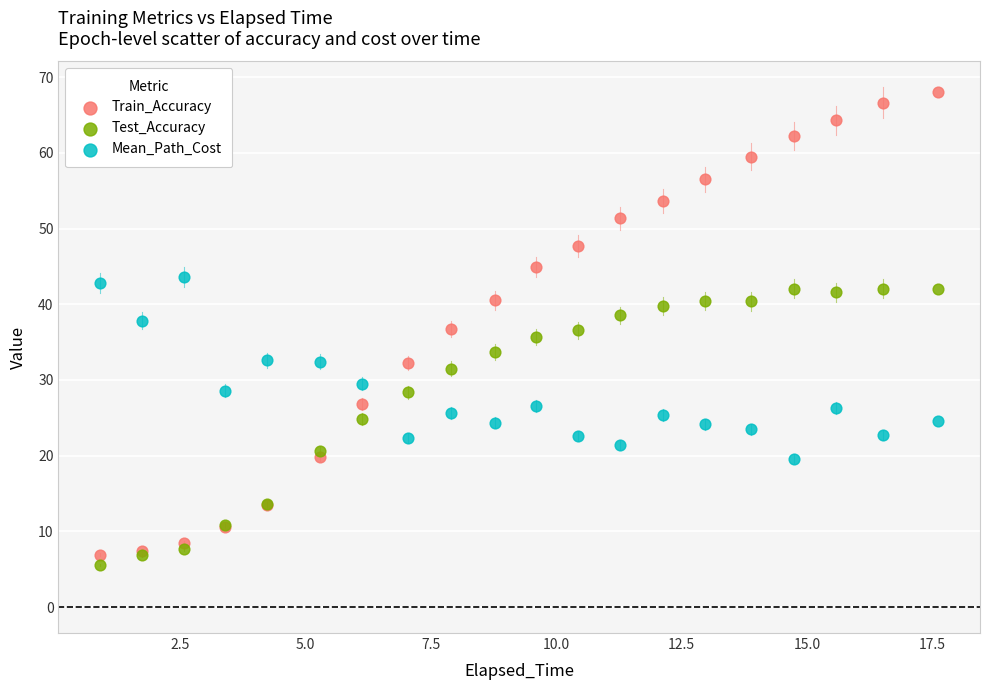

What are all the series names shown in the legend?

Train_Accuracy, Test_Accuracy, Mean_Path_Cost